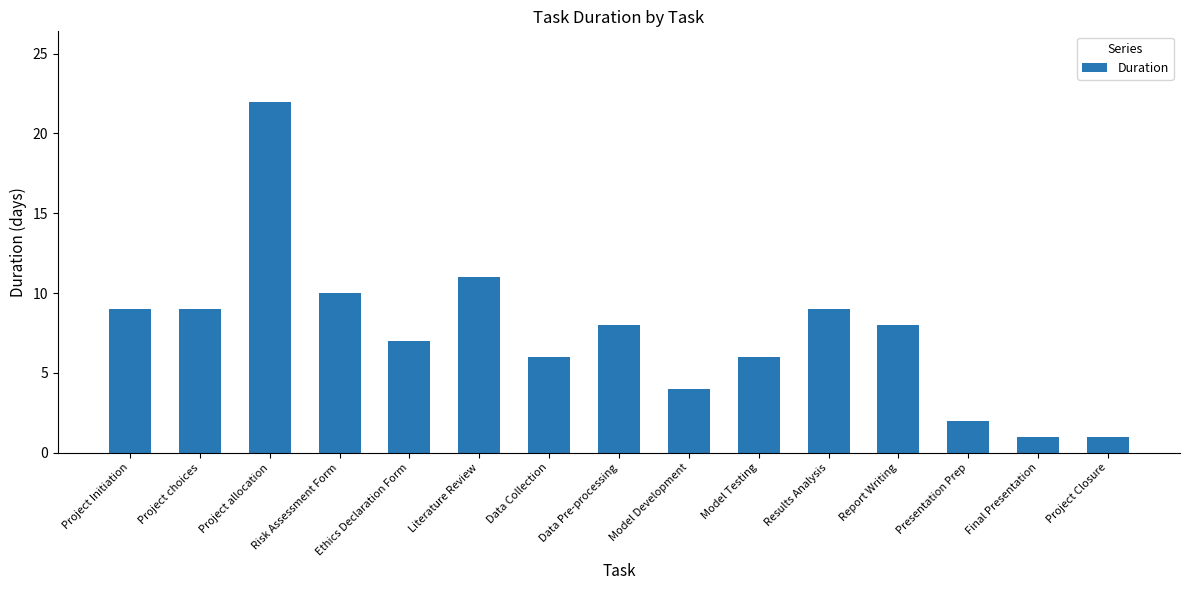

Which category has the highest value across all series?

Project allocation